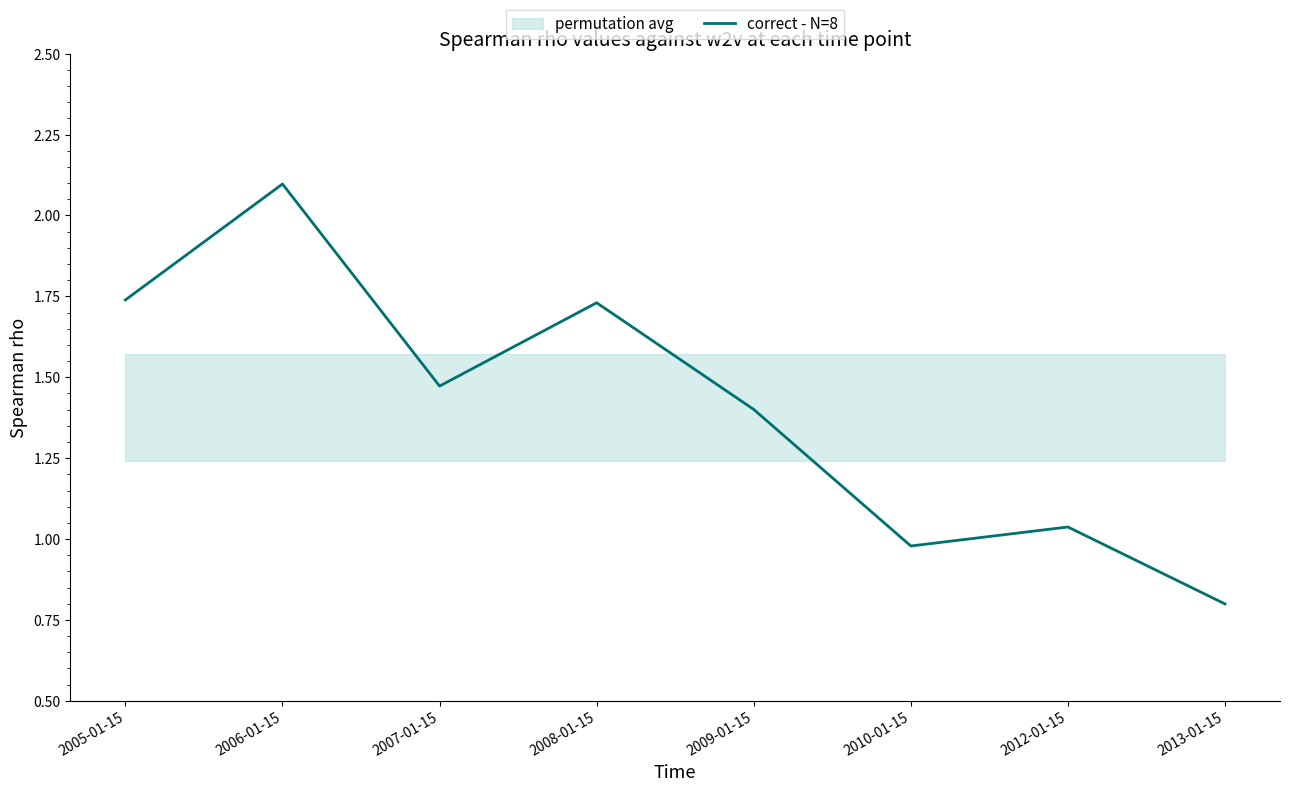

Which has a higher value, 2012-01-15 or 2010-01-15?

2012-01-15